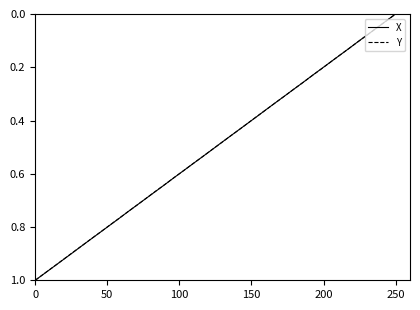

Which label corresponds to the smallest value in the chart?

250